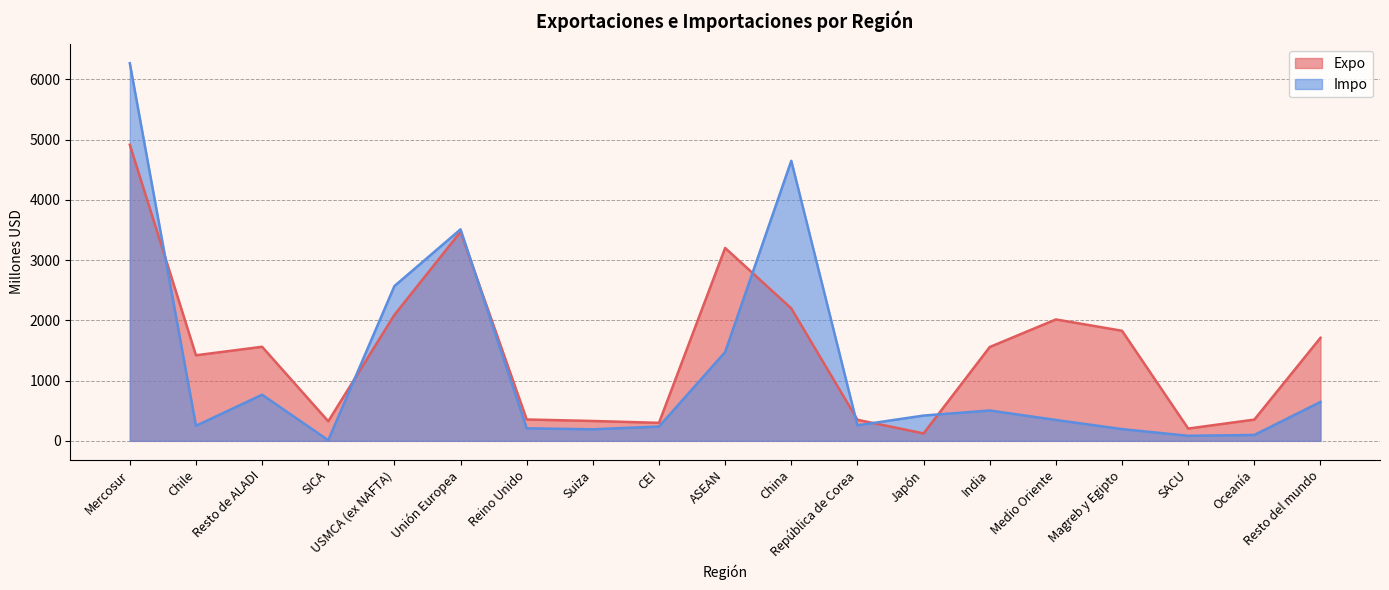

What is the sum of the Impo values at Unión Europea and Chile?

3762